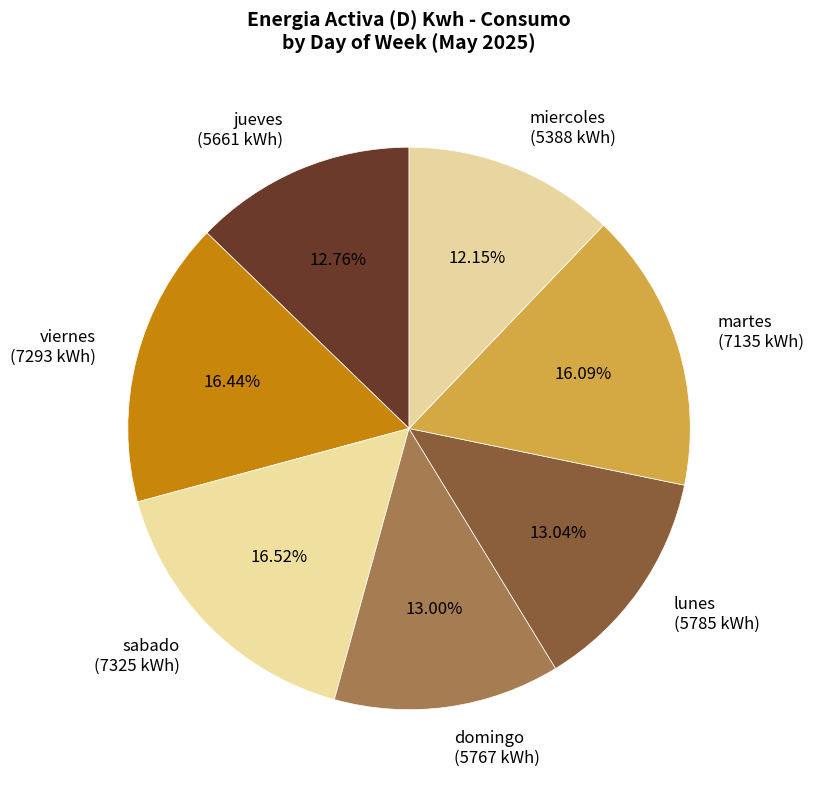

Which has a higher value, viernes (7293 kWh) or jueves (5661 kWh)?

viernes (7293 kWh)